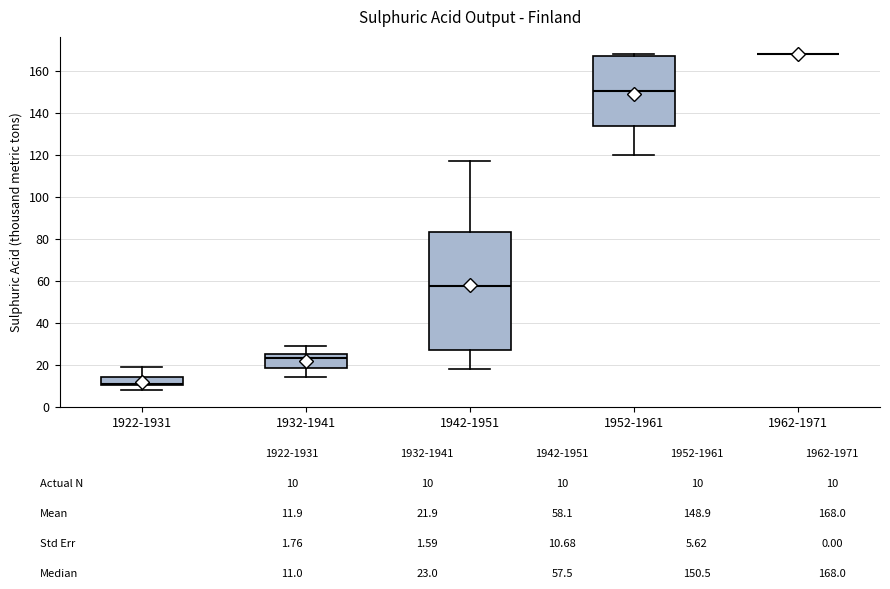

Reading left to right, transcribe this box plot: for each box, give where its median line is, the range the box spans, and where its two whiskers end, as read against the y-axis. The values are not printed on the chart, so give them approximately, as read against the axis.

1922-1931: median 12, box 10 to 14, whiskers 8 to 20
1932-1941: median 24, box 18 to 26, whiskers 14 to 30
1942-1951: median 58, box 28 to 84, whiskers 18 to 118
1952-1961: median 150, box 134 to 166, whiskers 120 to 168
1962-1971: box collapsed to a line at 168, whiskers 168 to 168